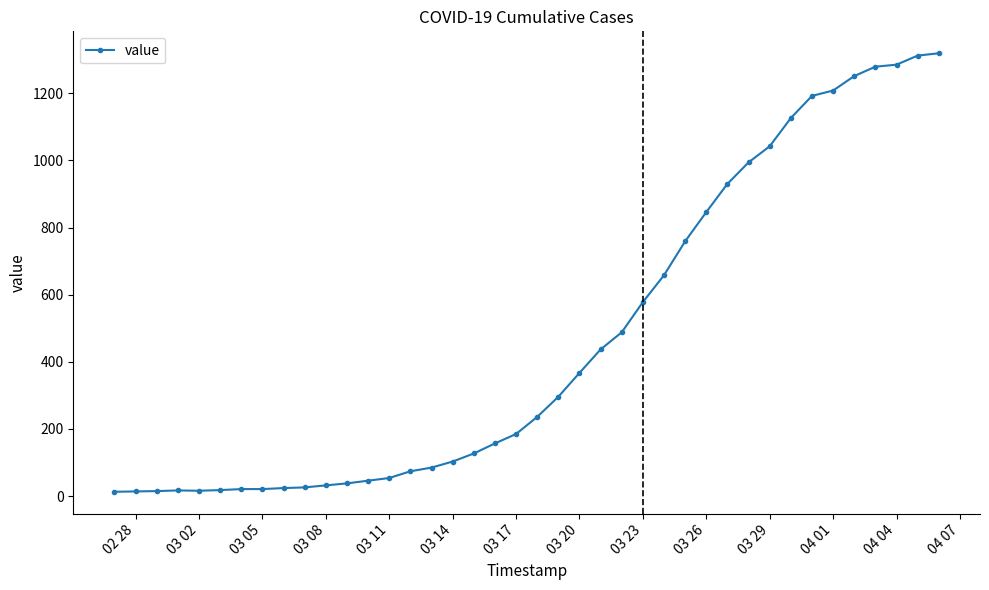

What is the maximum value shown in the chart?

1319